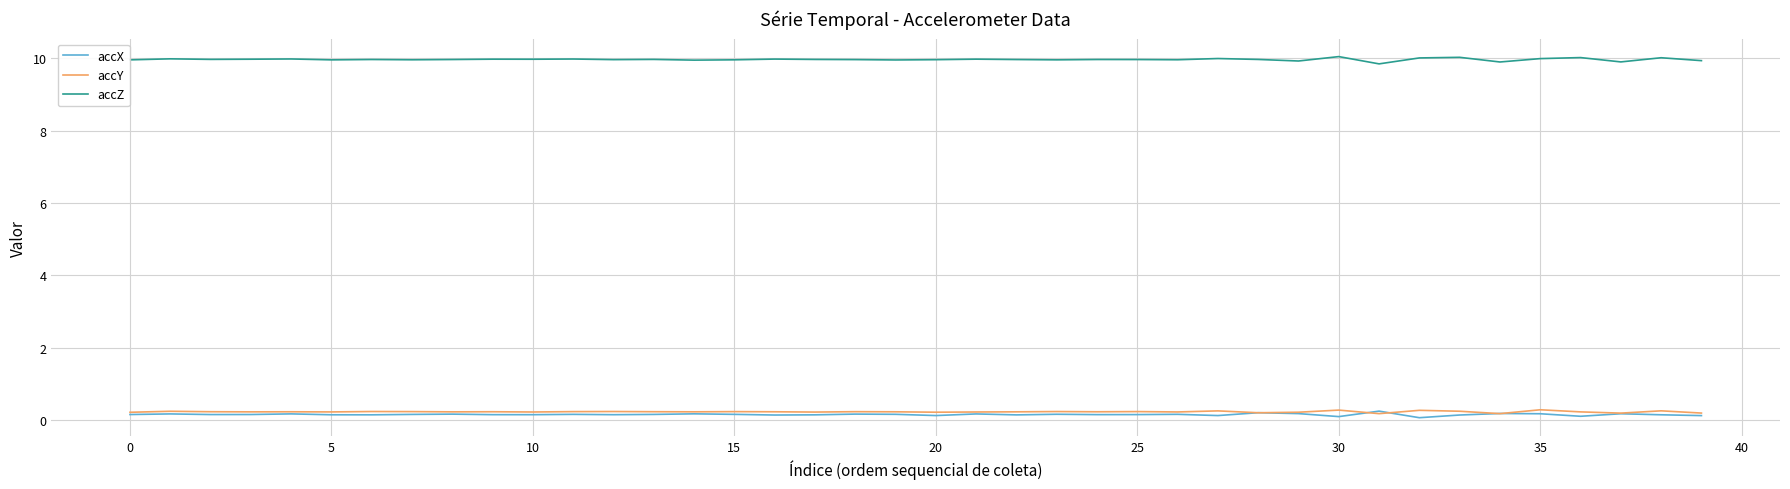

What is the maximum value shown in the chart?

10.0